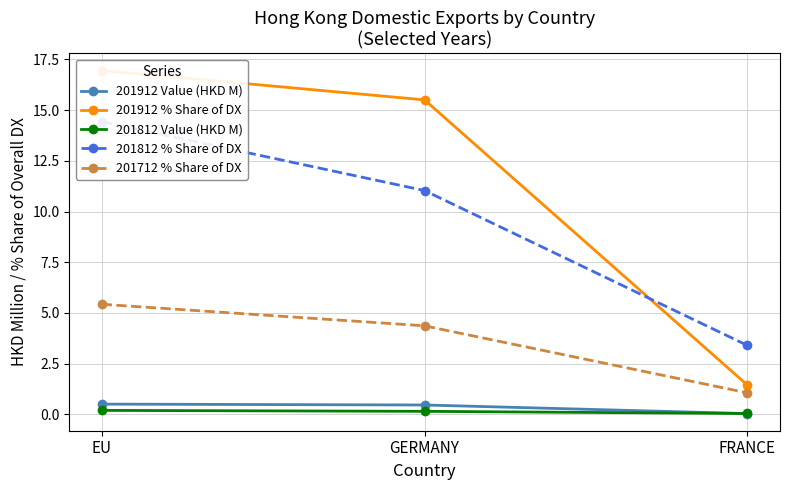

True or false: 201812 Value (HKD M) has a value of 0.0 at FRANCE.

False